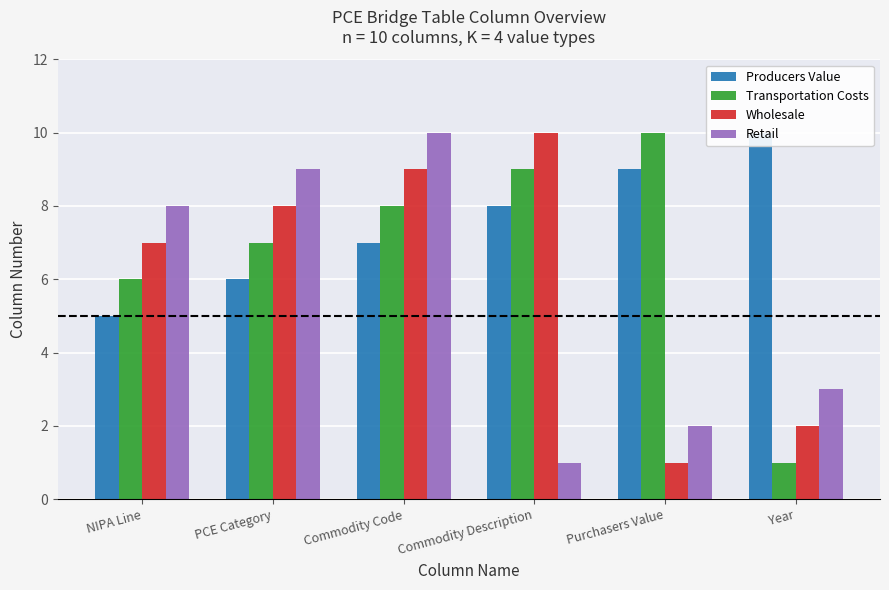

List the series in order of their overall mean, highest first.

Producers Value, Transportation Costs, Wholesale, Retail